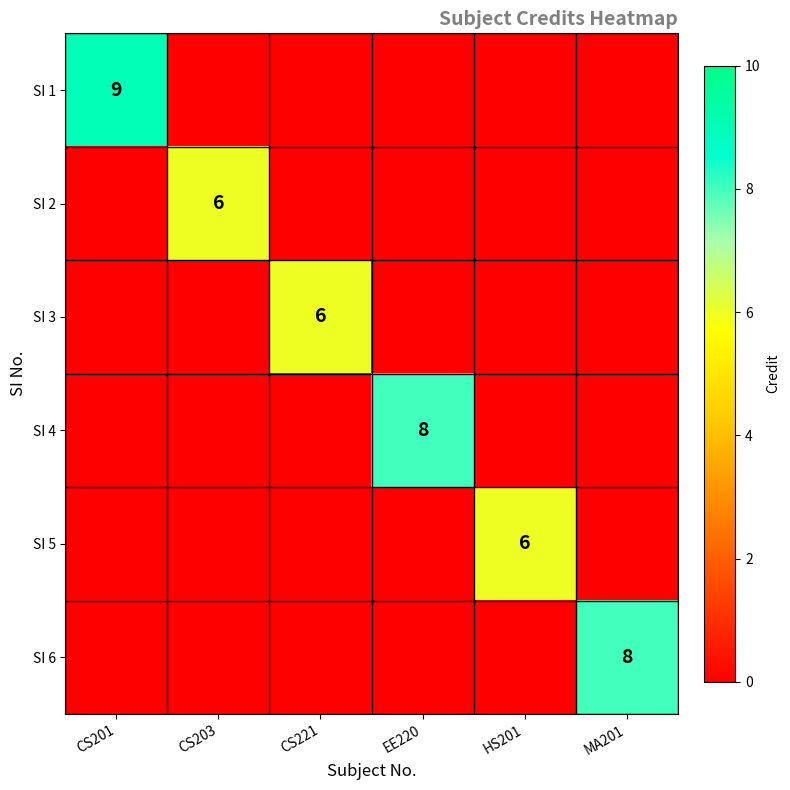

The value of SI 6 at MA201 is 14. True or false?

False